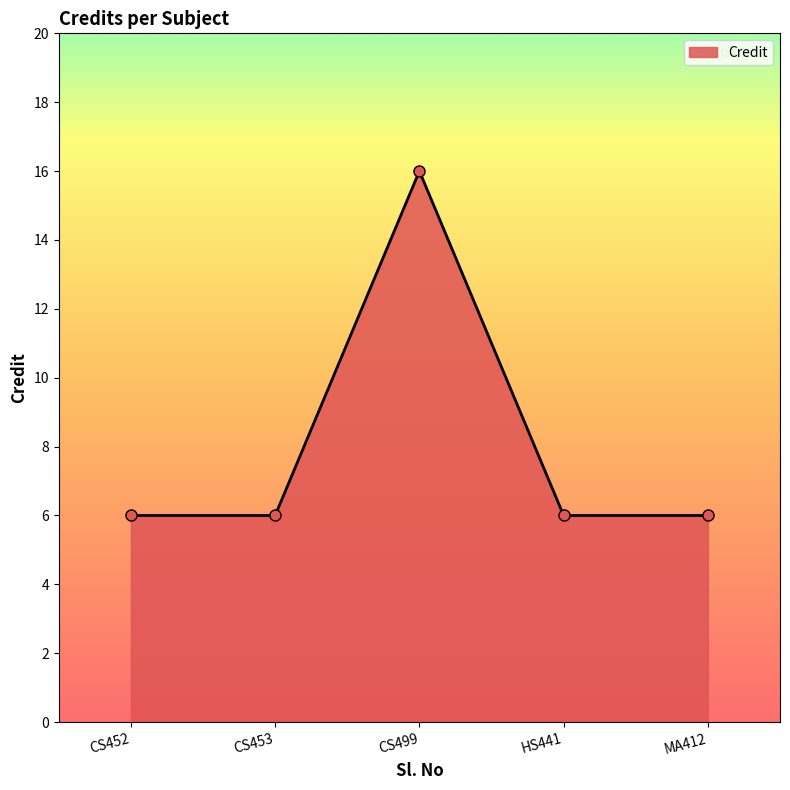

How many lines are shown in the chart?

1